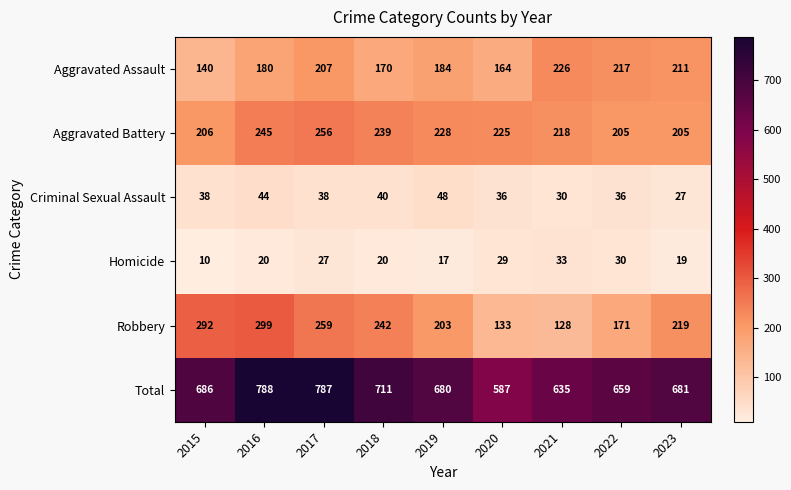

What is the approximate value of Aggravated Assault at 2018, to the nearest 5?

170